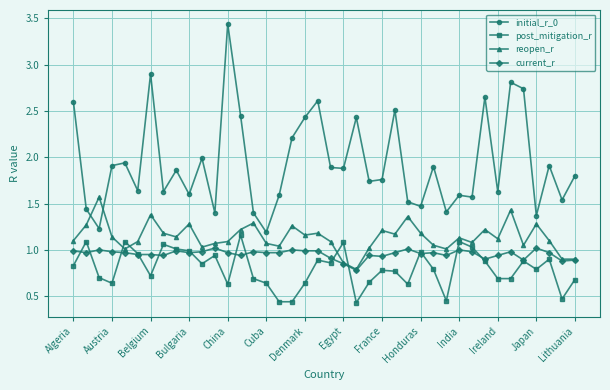

Which series has the largest range (max minus min)?

initial_r_0